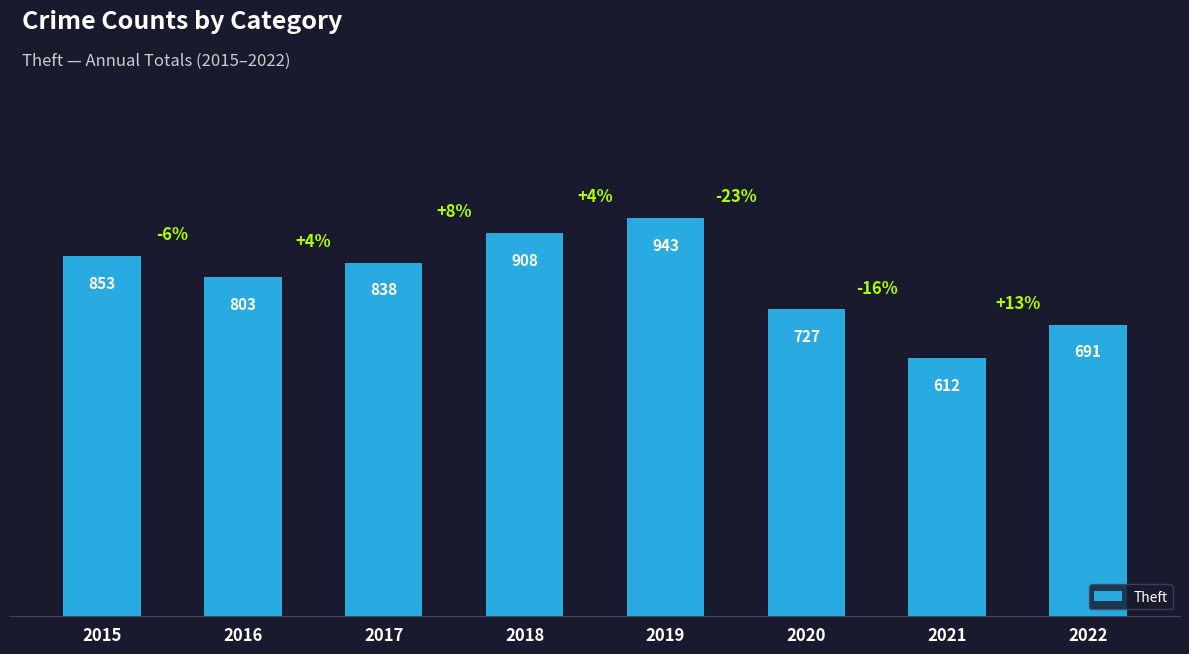

What is the minimum value shown in the chart?

612